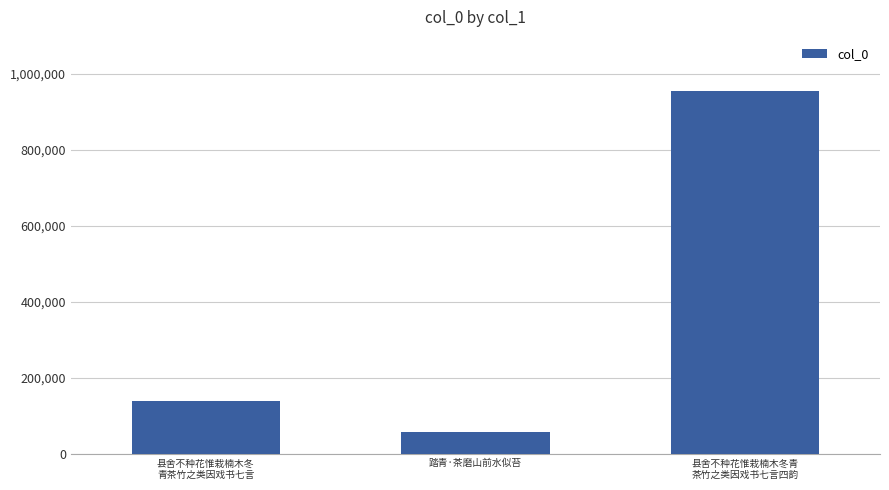

The chart shows a value of 57795 at 踏青·茶磨山前水似苔. True or false?

True